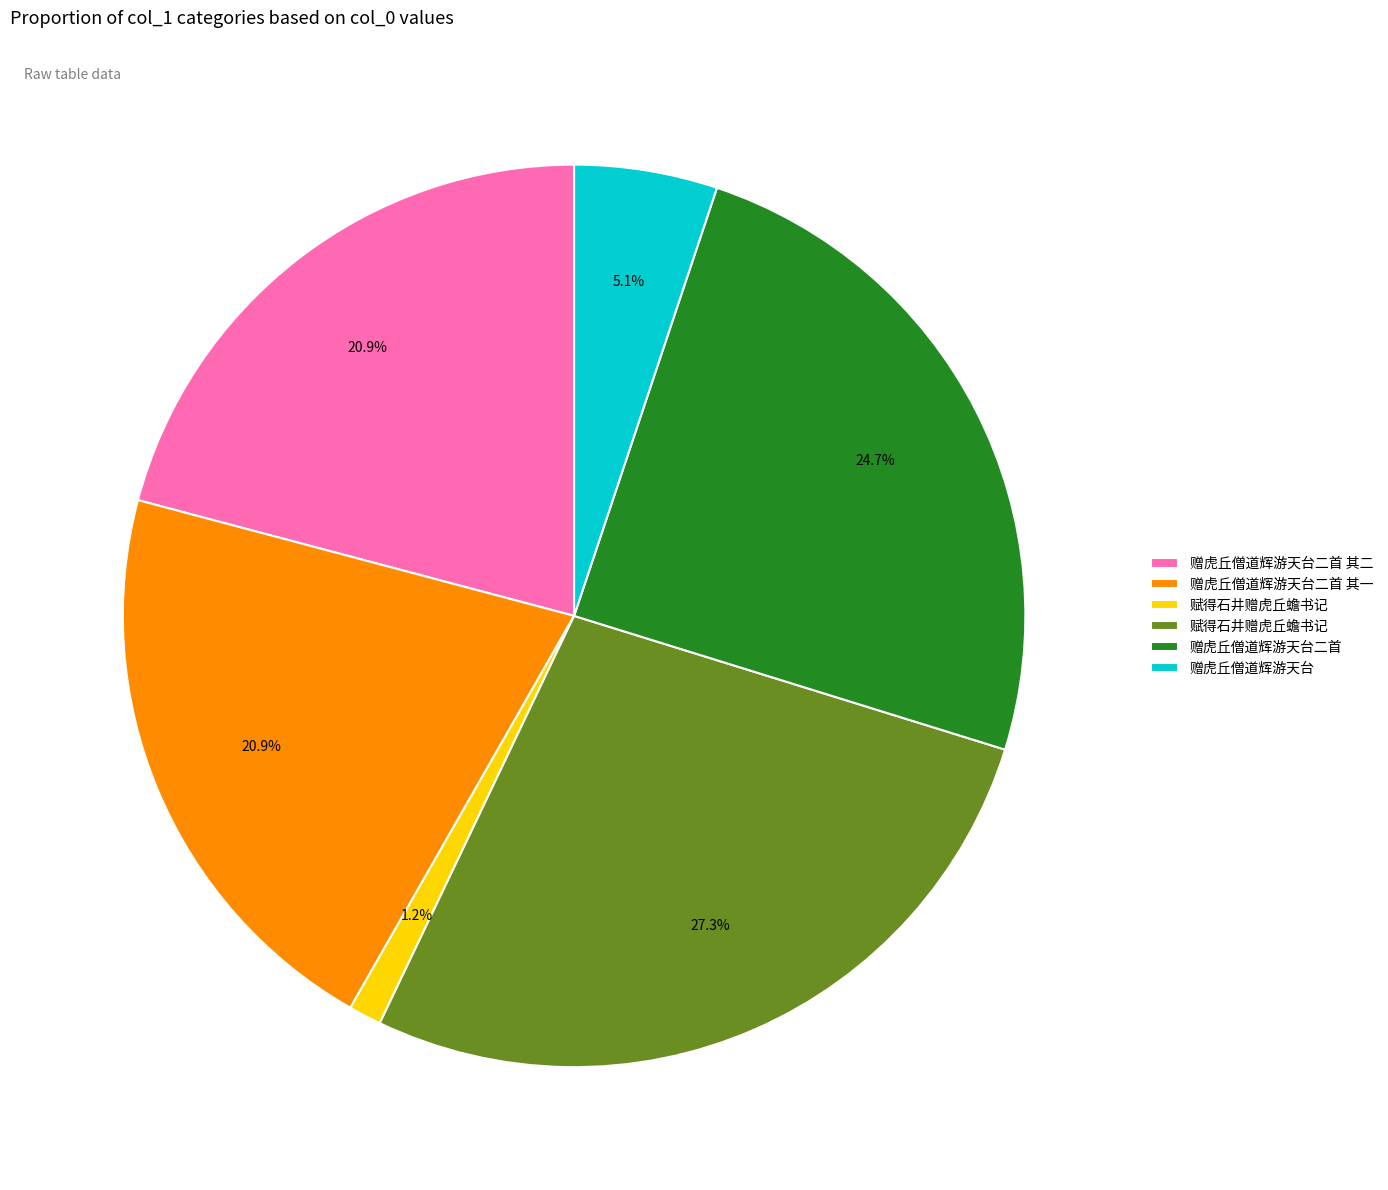

Is there any slice that represents more than half of the pie?

No